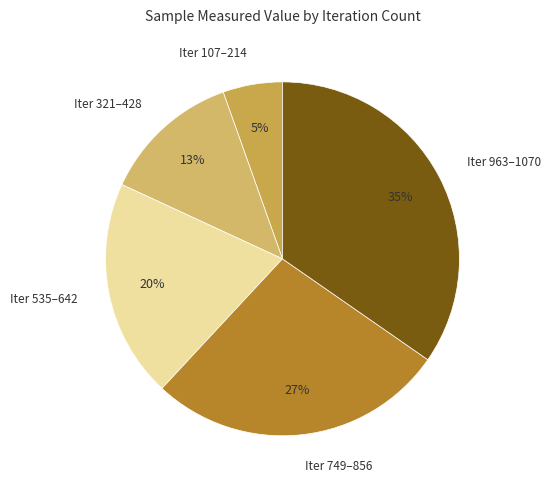

What is the smallest slice in the pie chart?

Iter 107–214